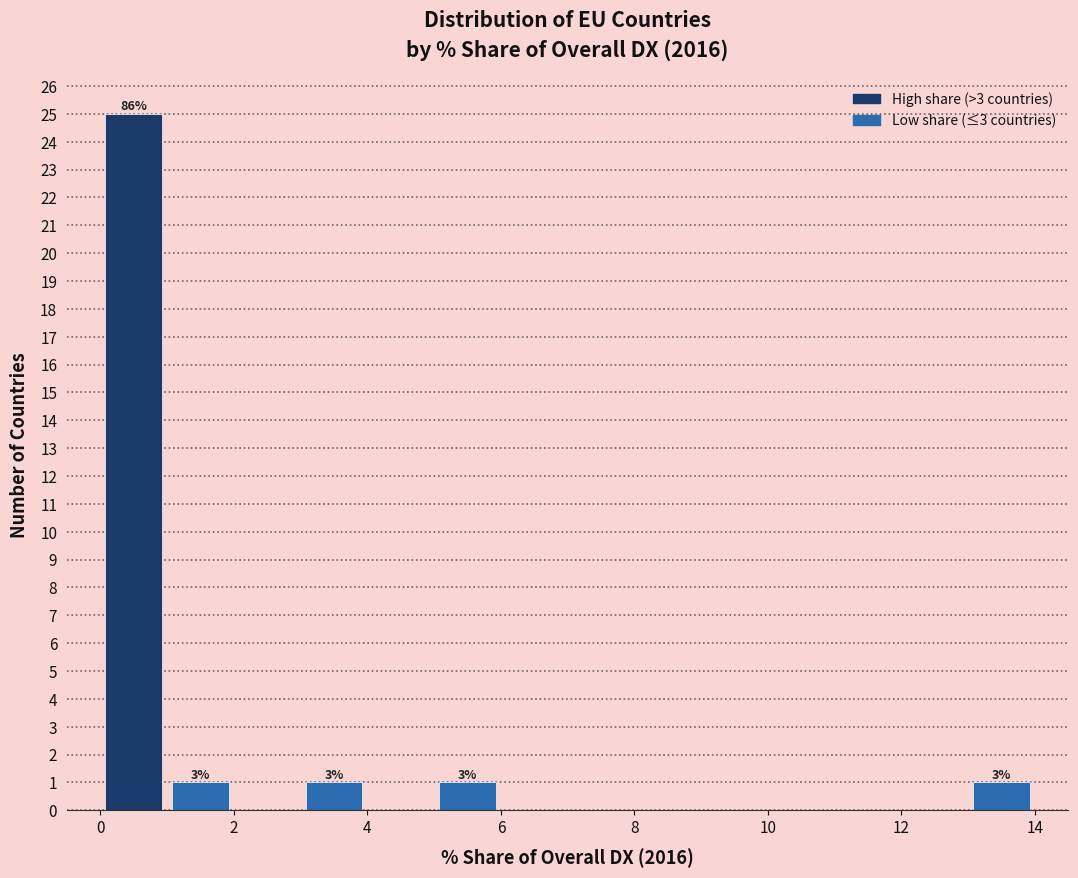

Over which range of the x-axis is the bar tallest?

0 to 1